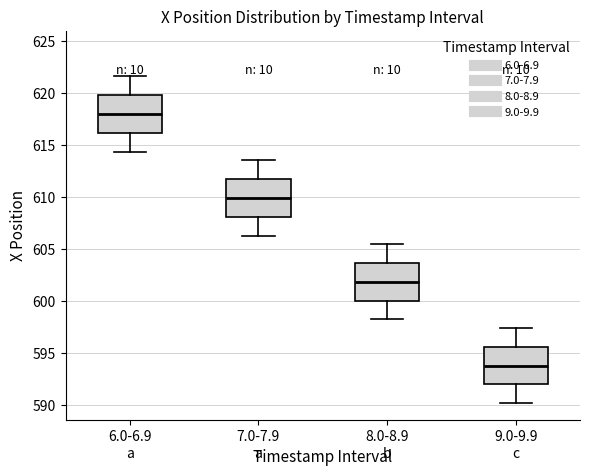

Reading left to right, transcribe this box plot: for each box, give where its median line is, the range the box spans, and where its two whiskers end, as read against the y-axis. The values are not printed on the chart, so give them approximately, as read against the axis.

6.0-6.9: median 618.0, box 616.0 to 620.0, whiskers 614.5 to 621.5
7.0-7.9: median 610.0, box 608.0 to 611.5, whiskers 606.5 to 613.5
8.0-8.9: median 602.0, box 600.0 to 603.5, whiskers 598.0 to 605.5
9.0-9.9: median 594.0, box 592.0 to 595.5, whiskers 590.0 to 597.5